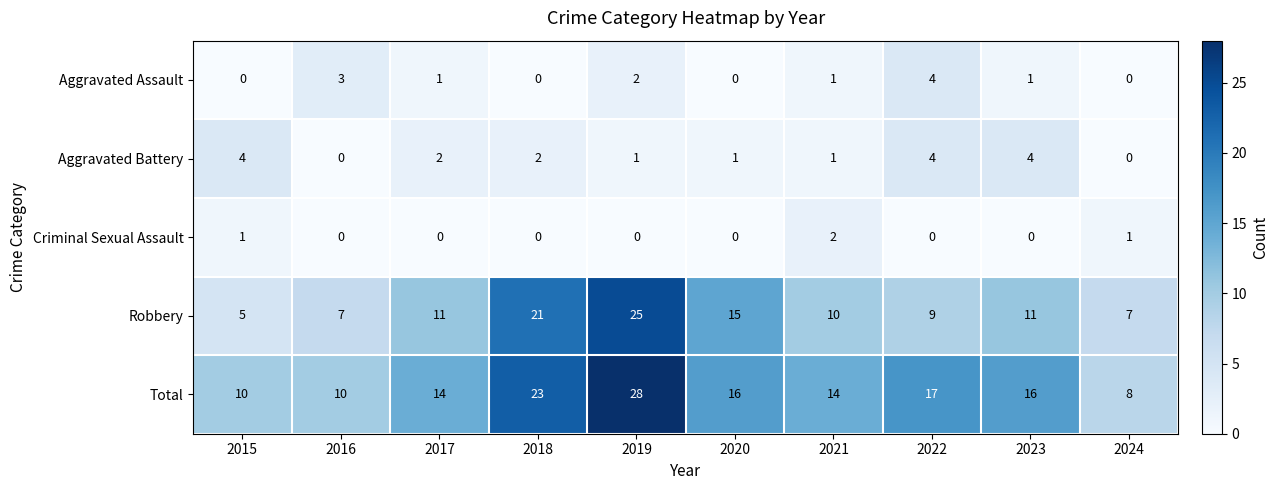

At which category is the sum across all series the highest?

2019